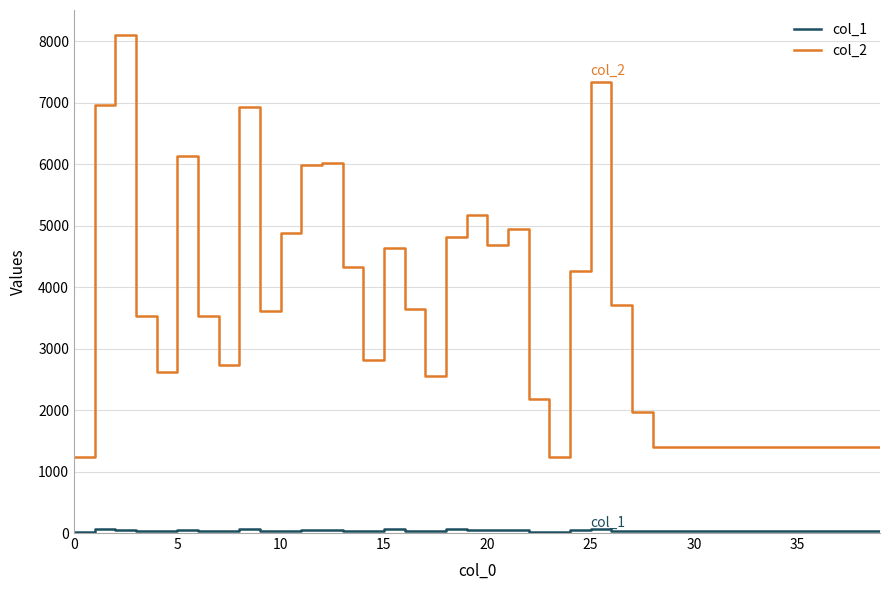

Which series has the largest total across all categories?

col_2